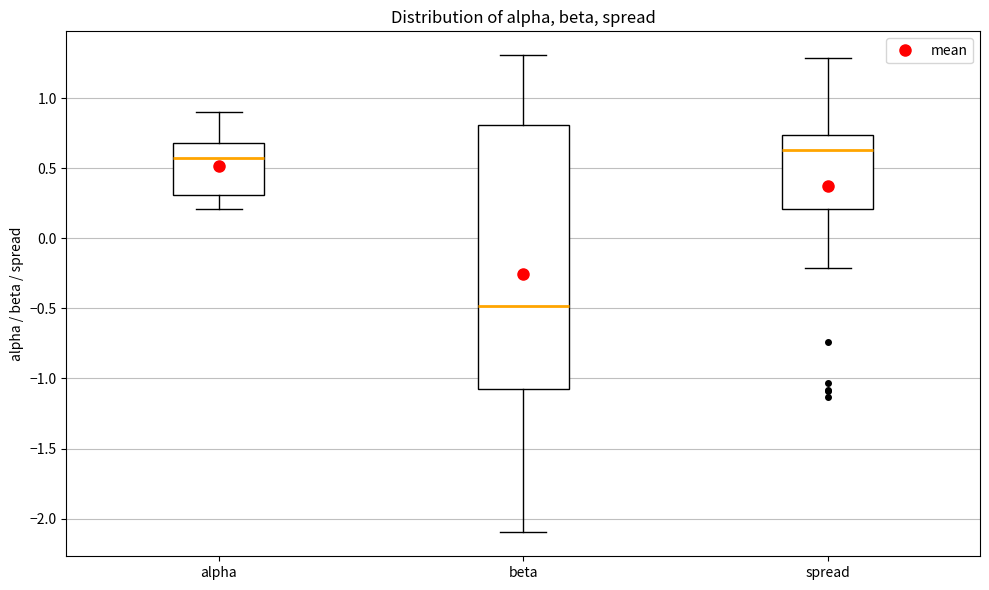

Reading left to right, read every box against the y-axis: the position of its median line, the range the box covers, and the ends of its whiskers. The values are not printed on the chart, so give them approximately, as read against the axis.

alpha: median 0.55, box 0.30 to 0.70, whiskers 0.20 to 0.90
beta: median -0.50, box -1.10 to 0.80, whiskers -2.10 to 1.30
spread: median 0.65, box 0.20 to 0.75, whiskers -0.20 to 1.30